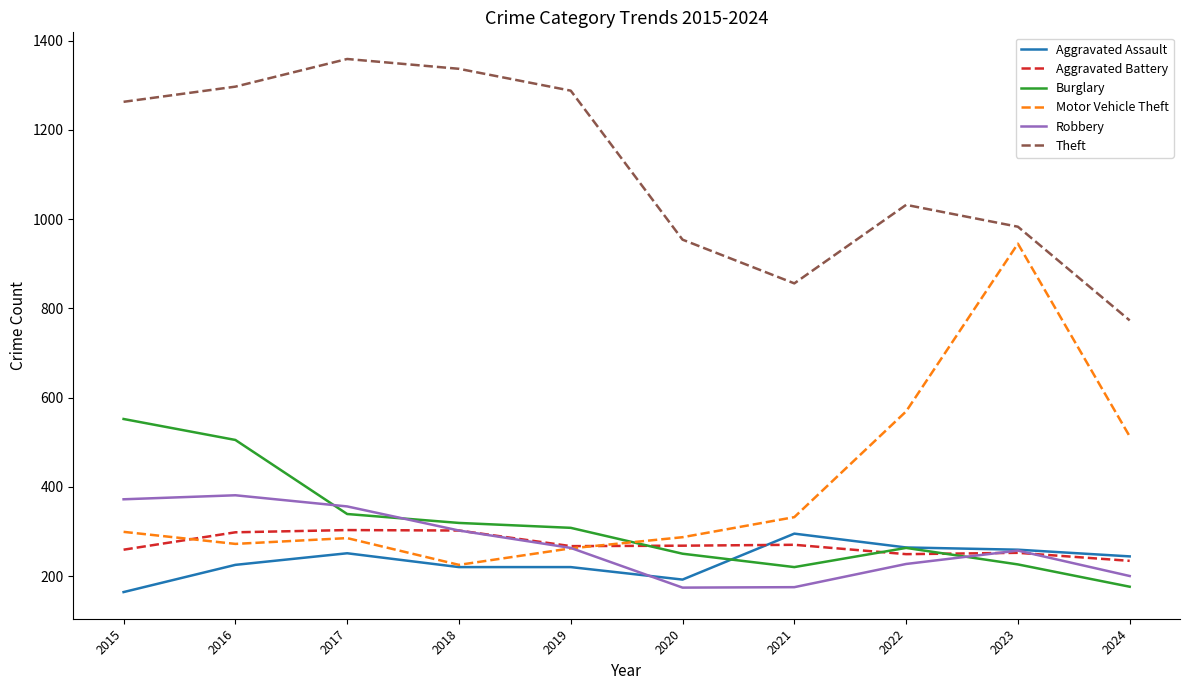

What is the difference between the maximum and second lowest values in the Aggravated Battery series?

54